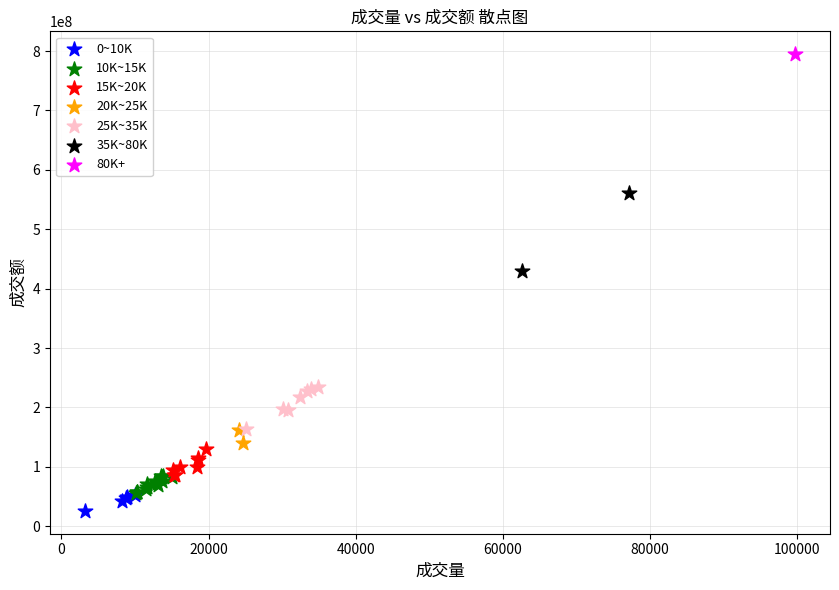

Which series reaches the maximum Y coordinate?

80K+